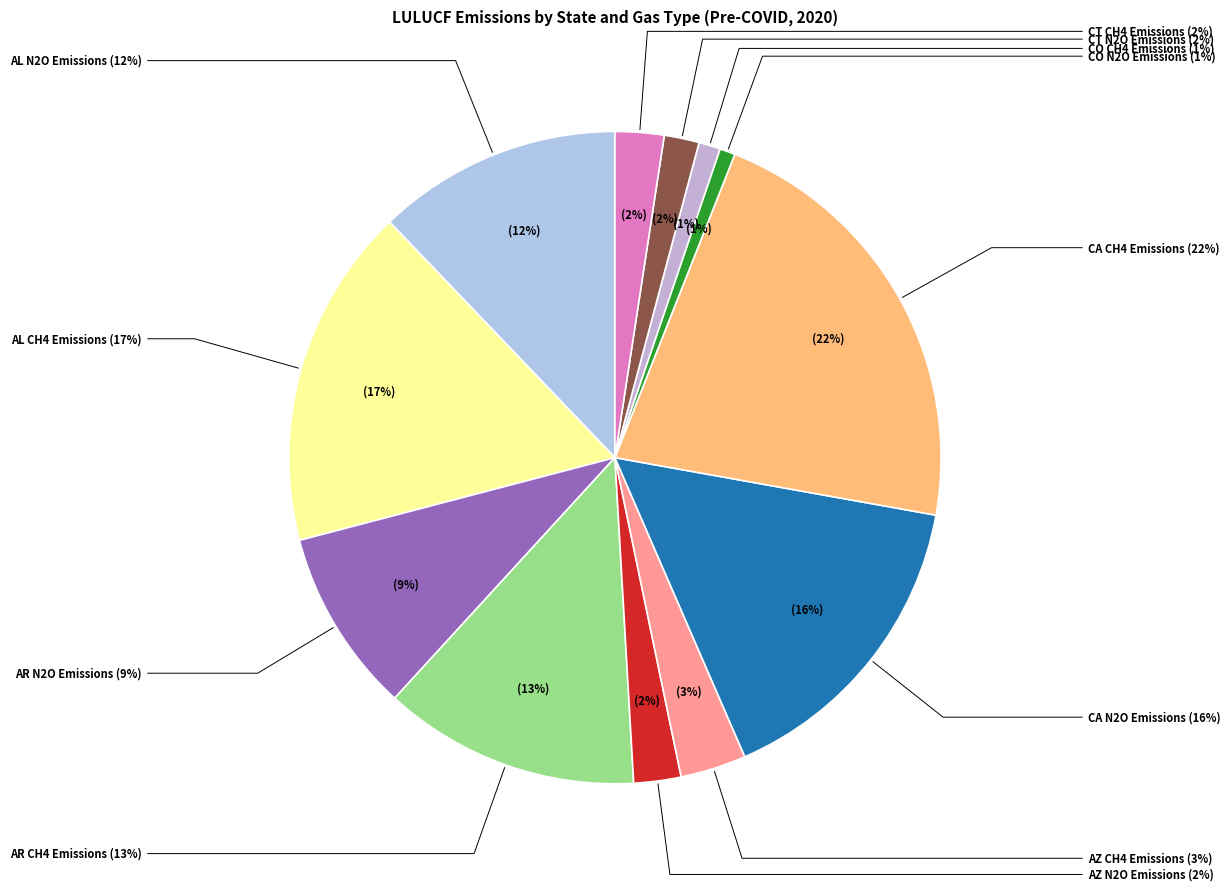

How many segments does this pie chart have?

12